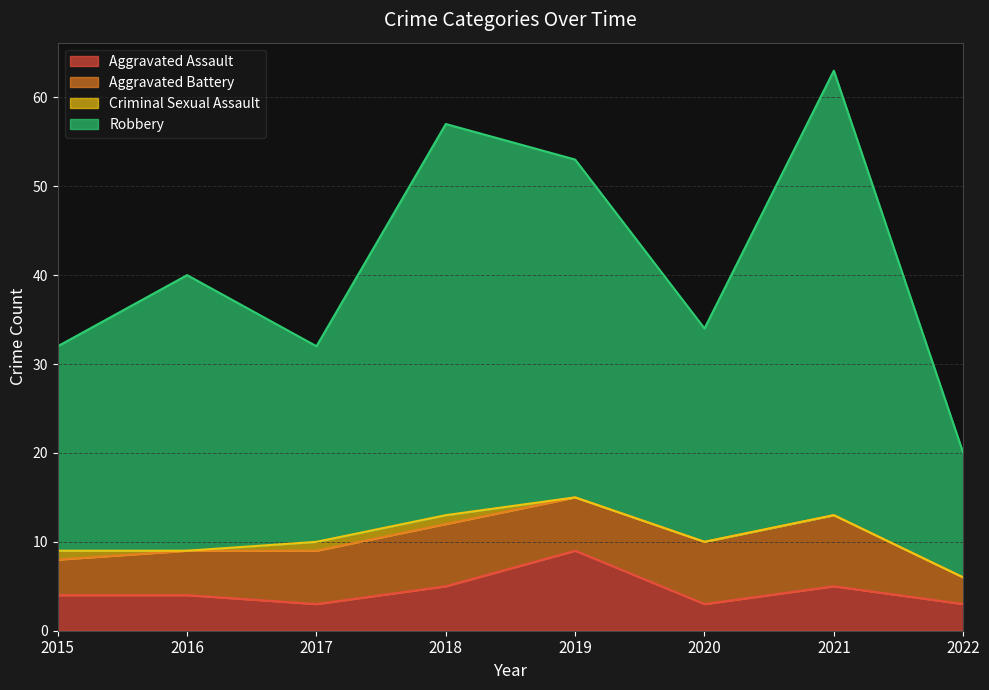

At which category is the sum across all series the highest?

2021